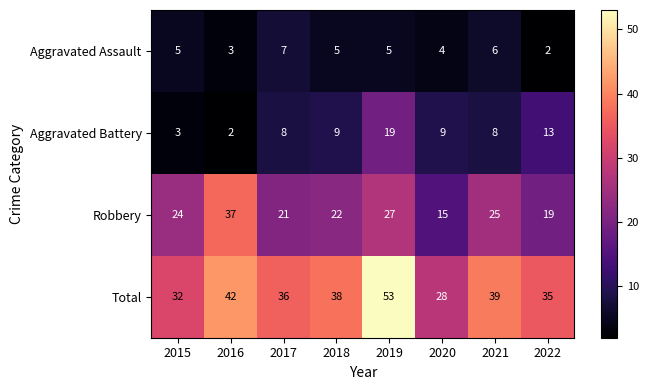

At which category does the chart reach its peak across all series?

2019